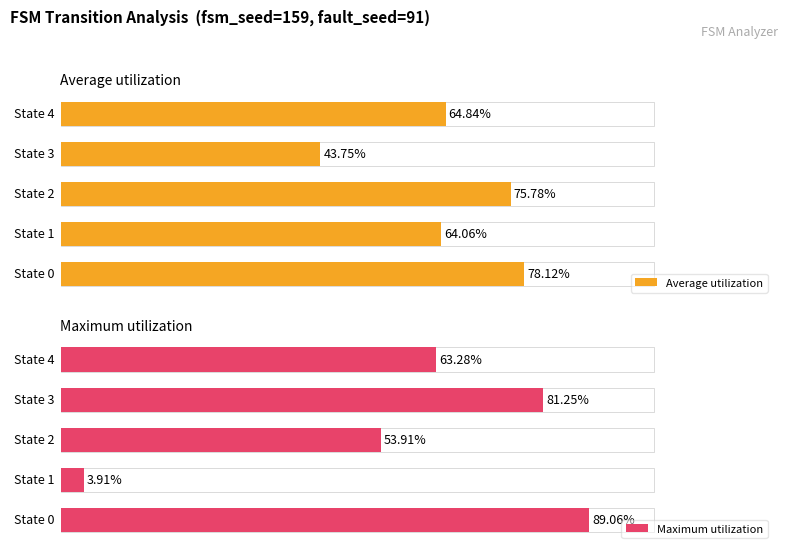

Rank the series by their maximum value, from lowest to highest.

Average utilization, Maximum utilization